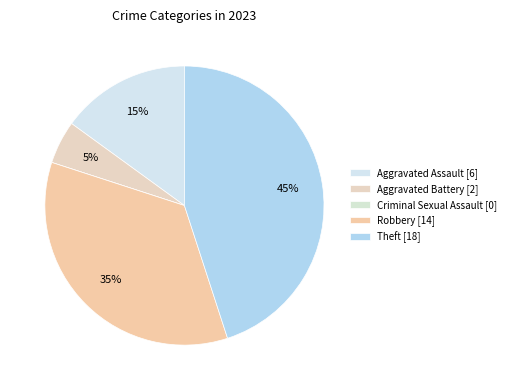

How many segments does this pie chart have?

5